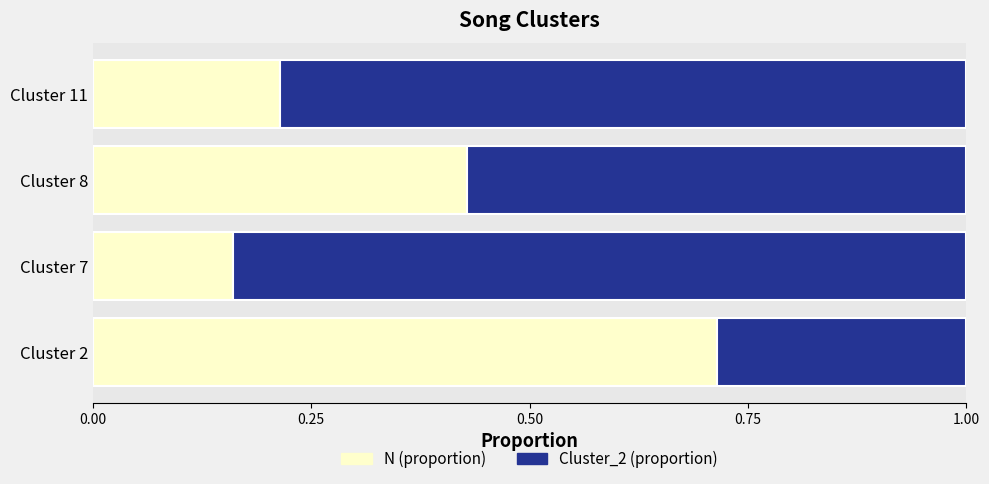

List the labels in order of N (proportion) value, smallest first.

Cluster 7, Cluster 11, Cluster 8, Cluster 2